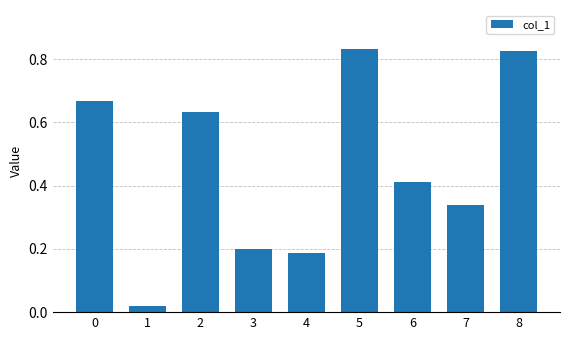

The chart shows a value of 0.3 at 4. True or false?

False